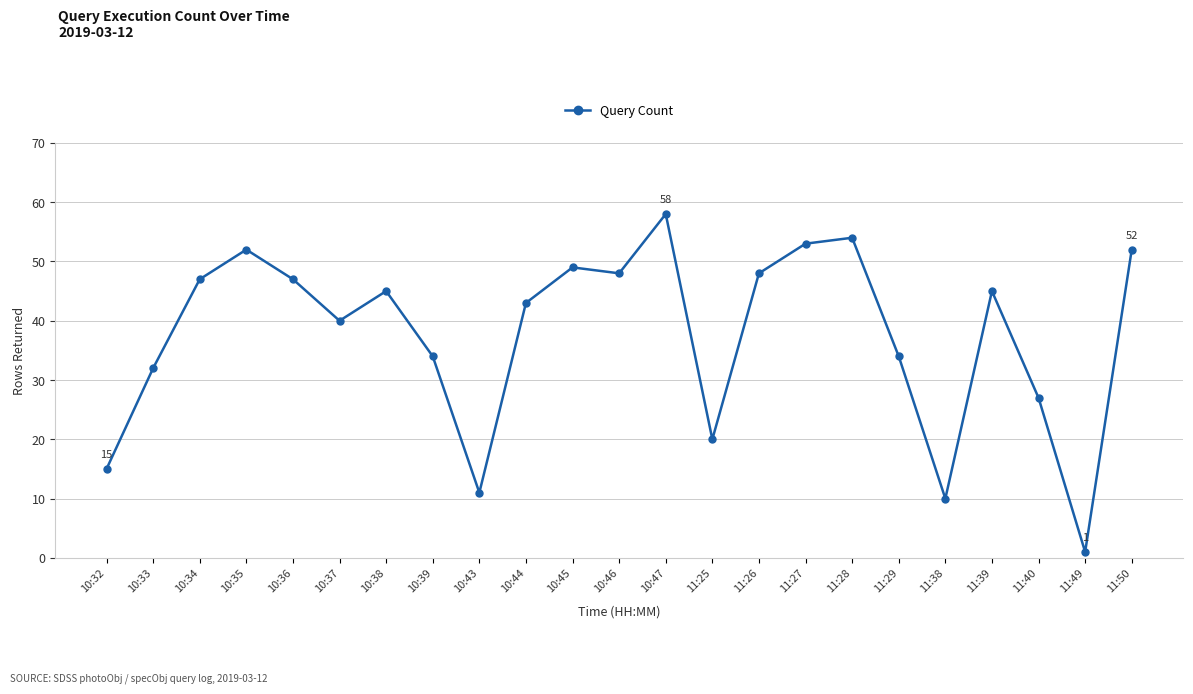

Read the value at 10:33, to the nearest 10.

30